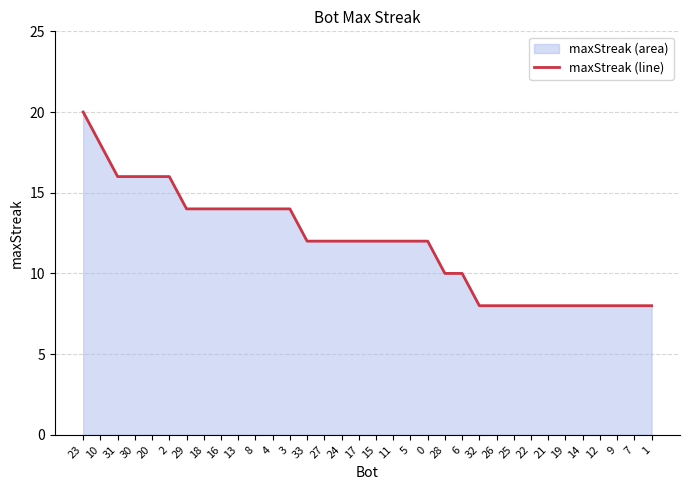

Approximately how many times larger is the value at 22 compared to 18?

0.6